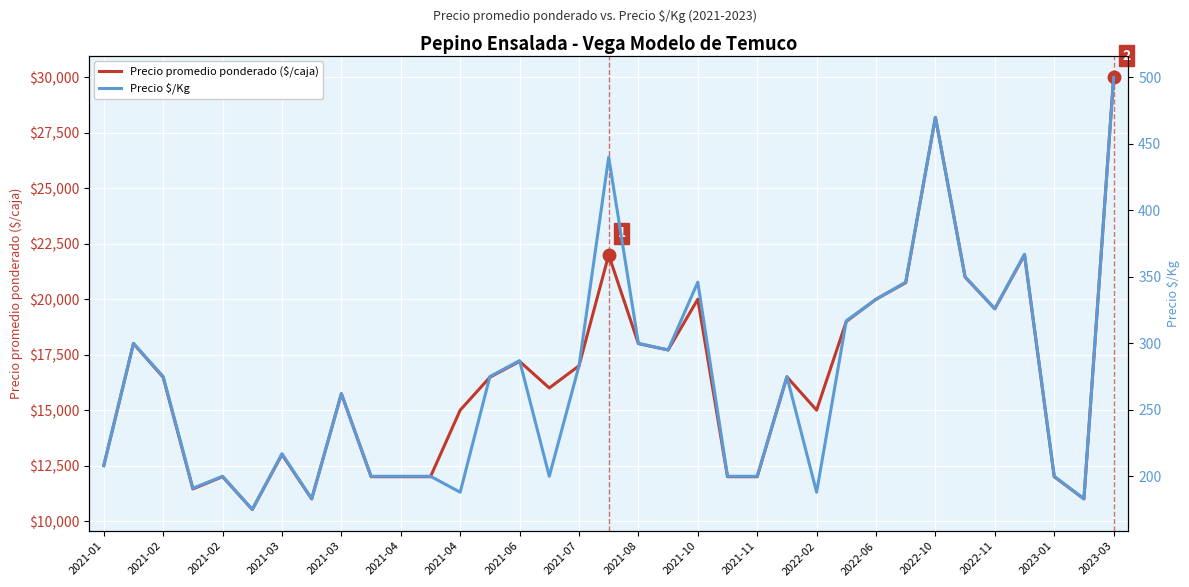

What is the difference between the Precio $/Kg values at 31 and 25?

50